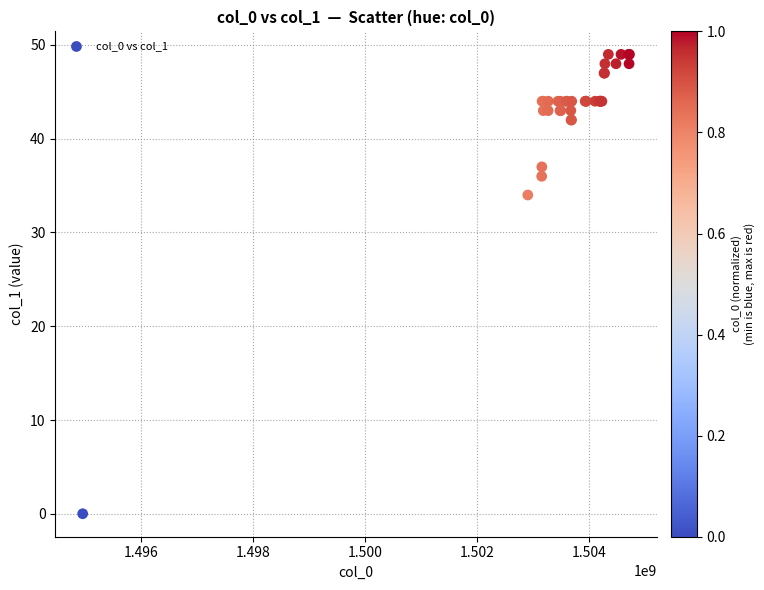

What Y value in the scatter plot is closest to 24?

34